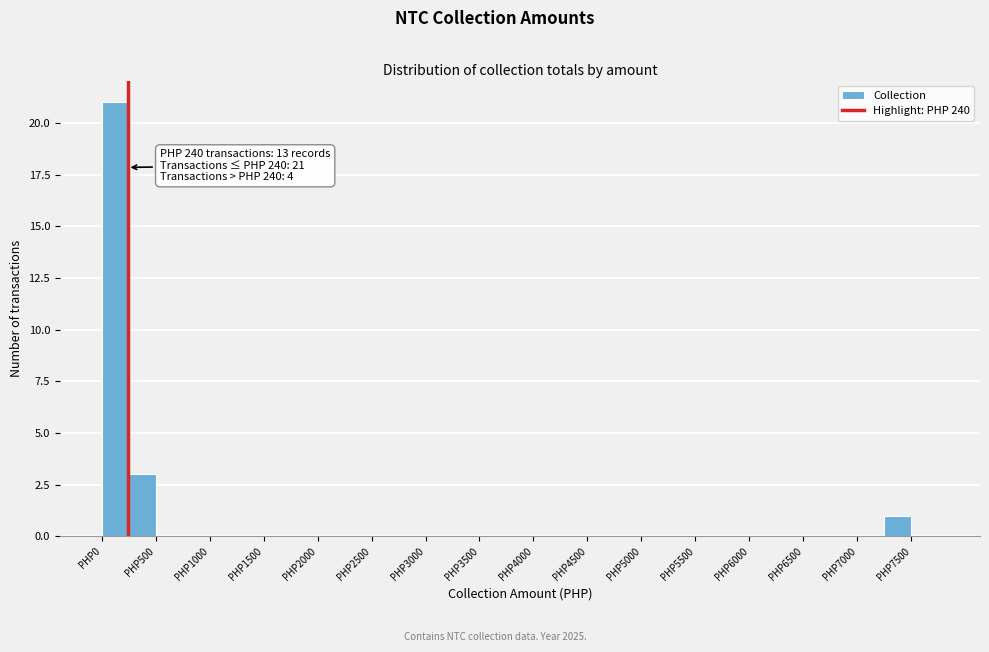

Which range on the x-axis has the tallest bar?

0 to 250